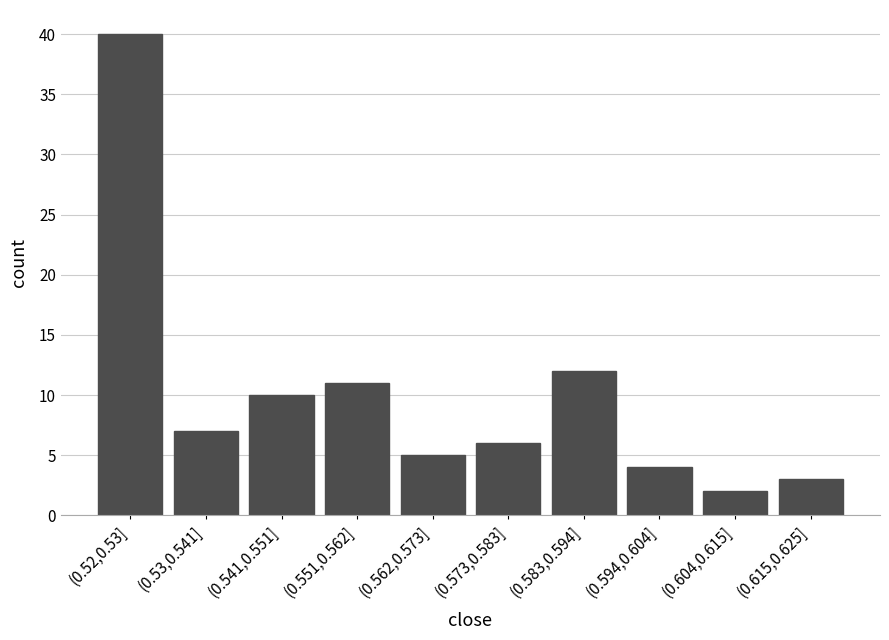

Reading left to right, what are all the values shown in this chart?

40	7	10	11	5	6	12	4	2	3